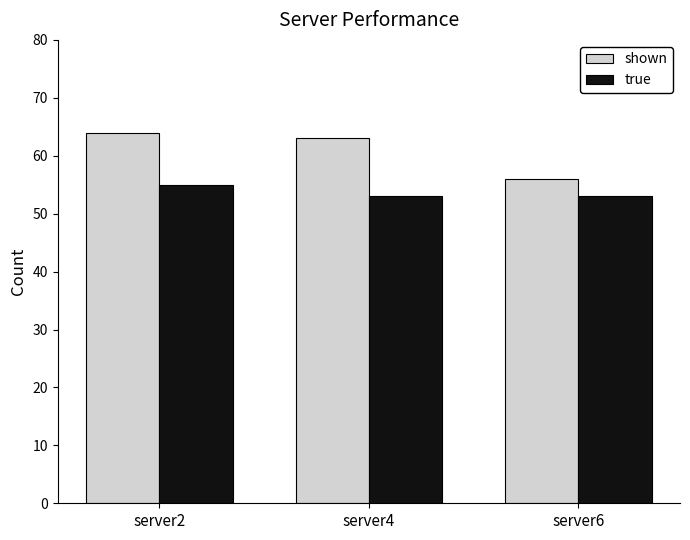

Between server4 and server6, which series saw the biggest shift?

shown